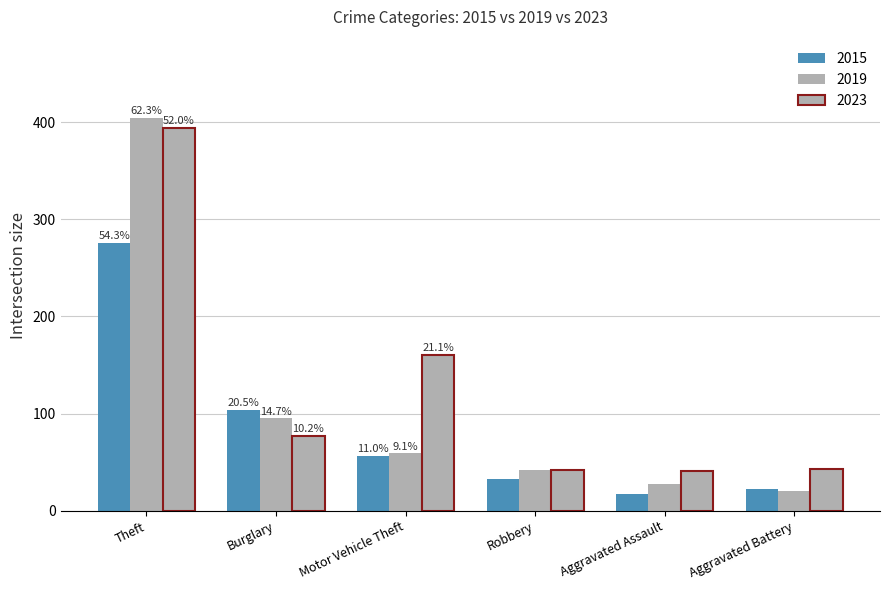

True or false: 2023 has a value of 42 at Robbery.

True